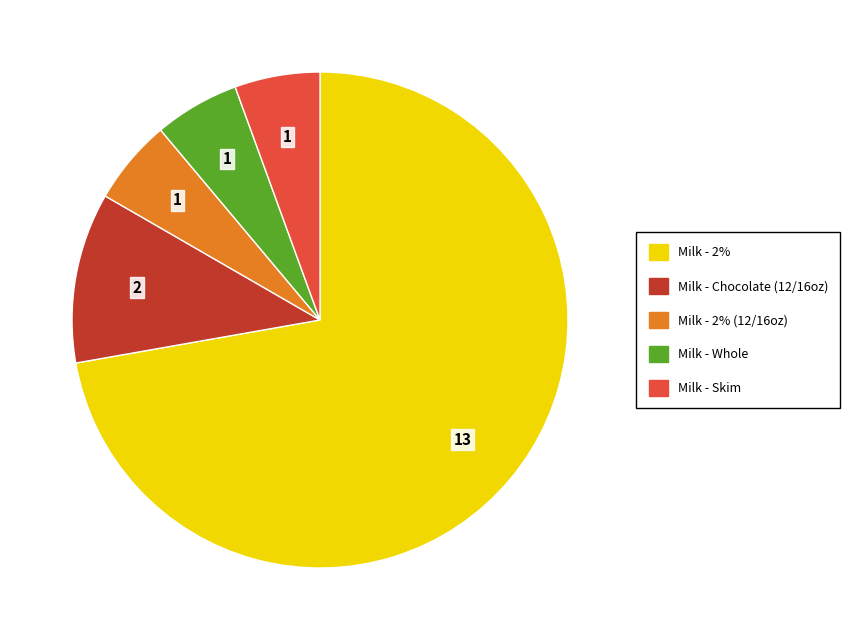

Do Milk - Whole and Milk - 2% (12/16oz) together represent more than half of the pie?

No